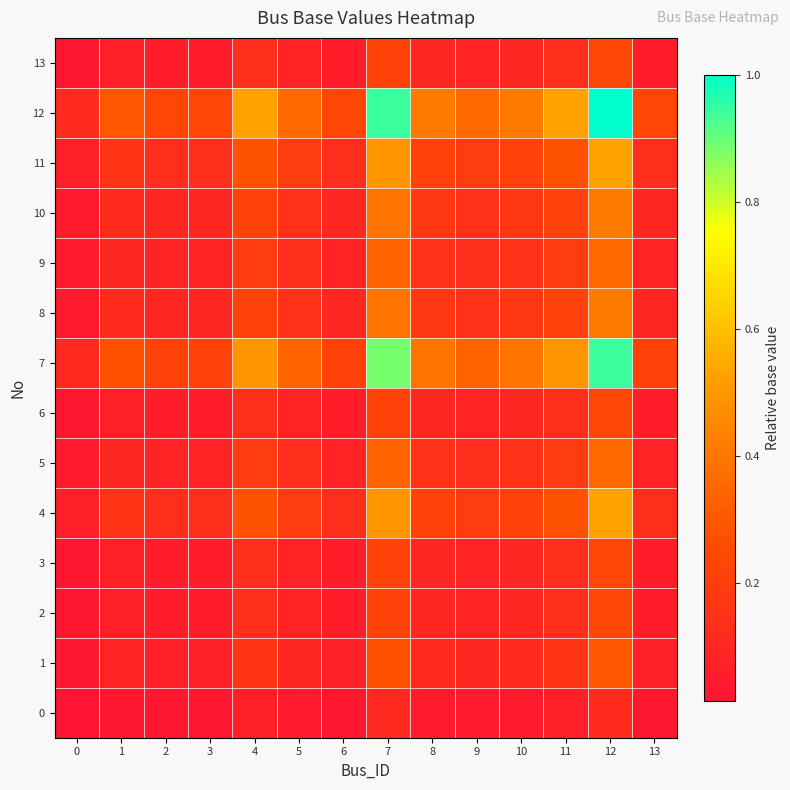

Which series changed the most between 1 and 5?

12